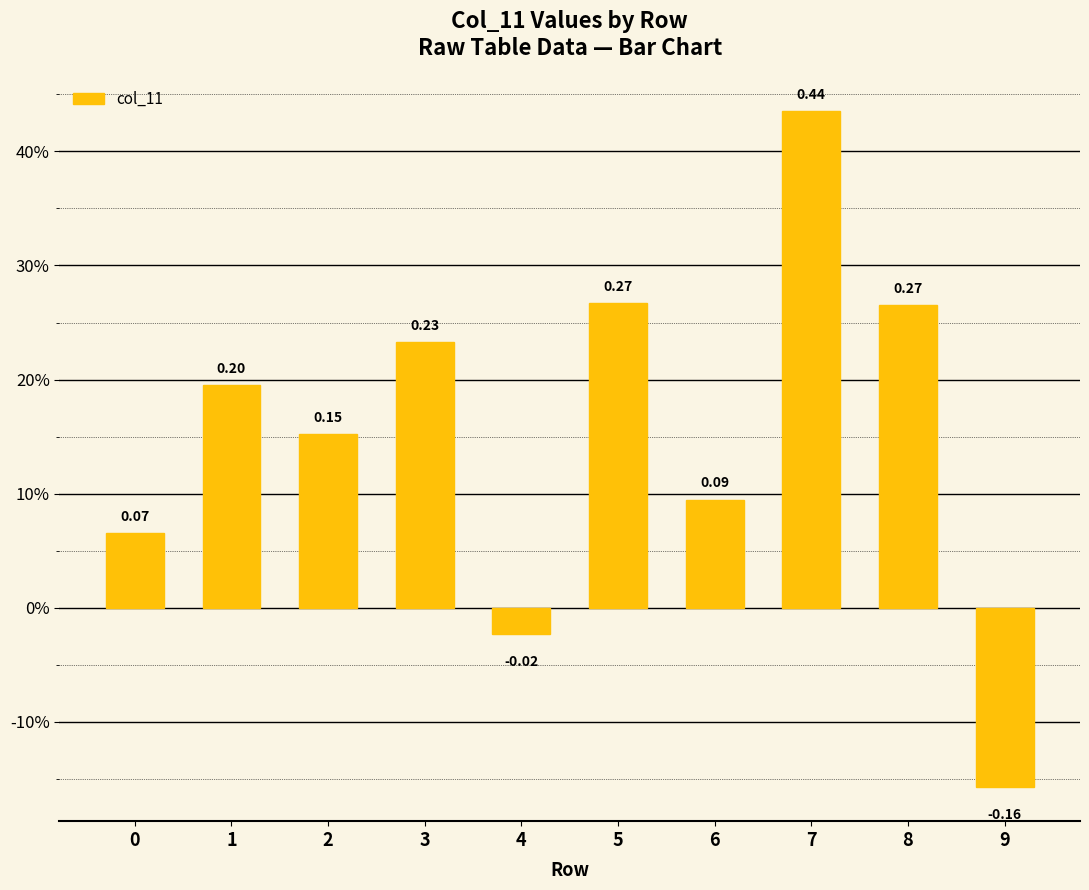

Are the bars horizontal?

No